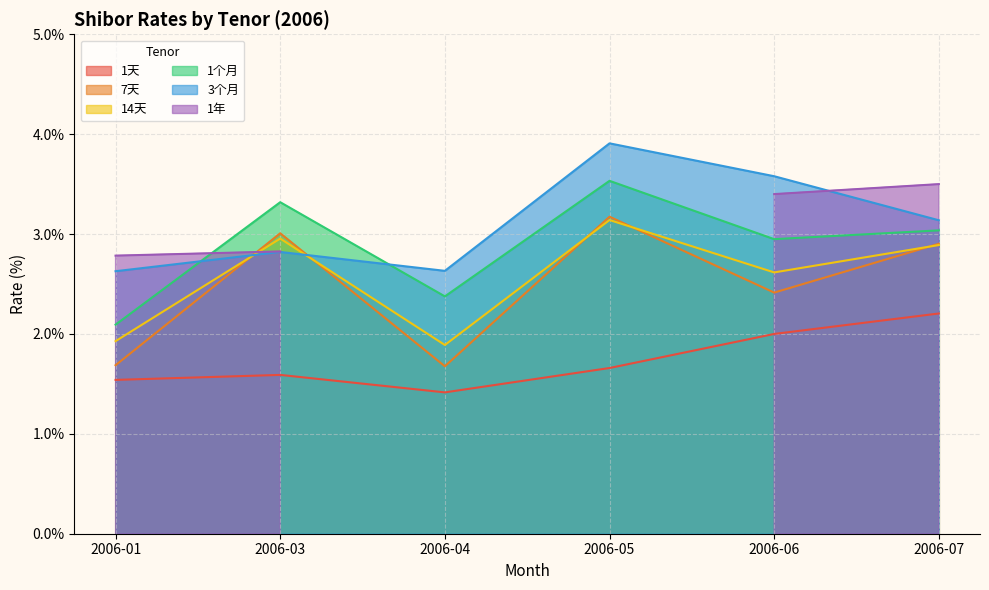

At which category does 14天 reach its first local peak?

2006-03